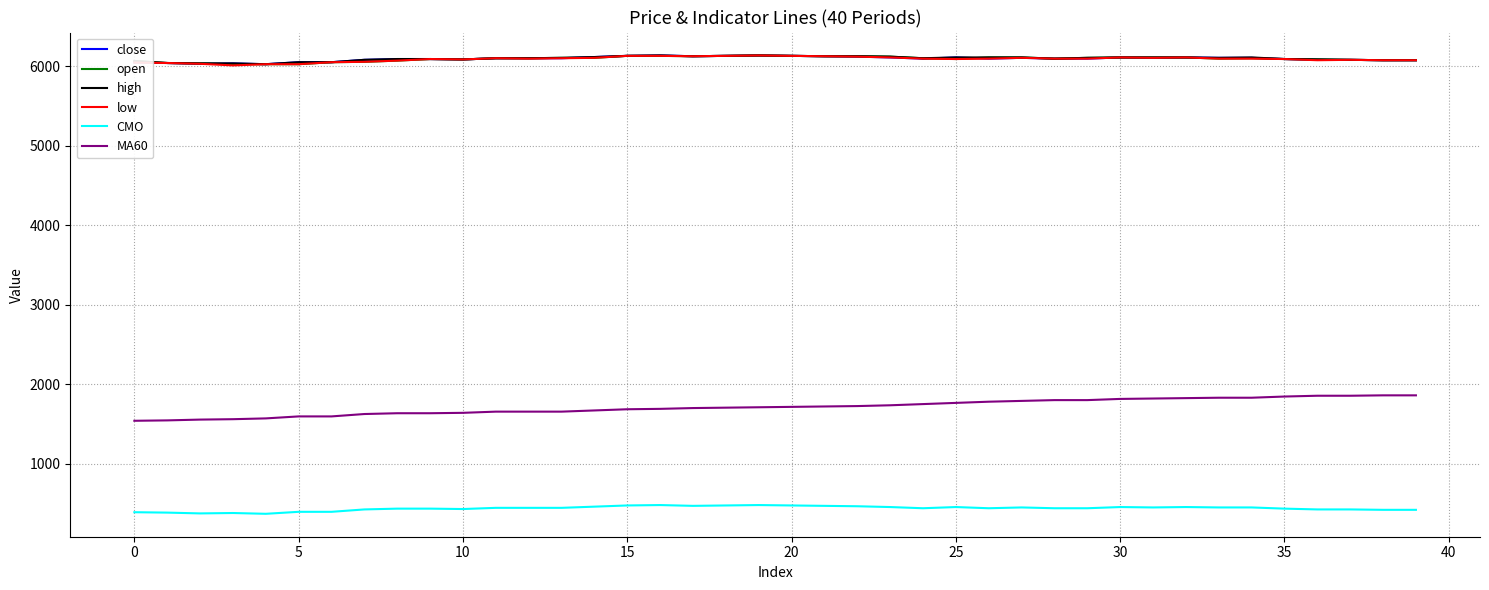

How many lines are shown in the chart?

6